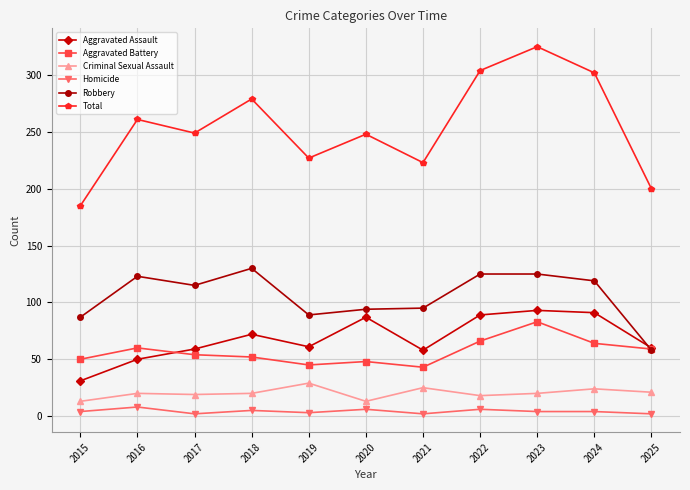

Which series has the largest range (max minus min)?

Total